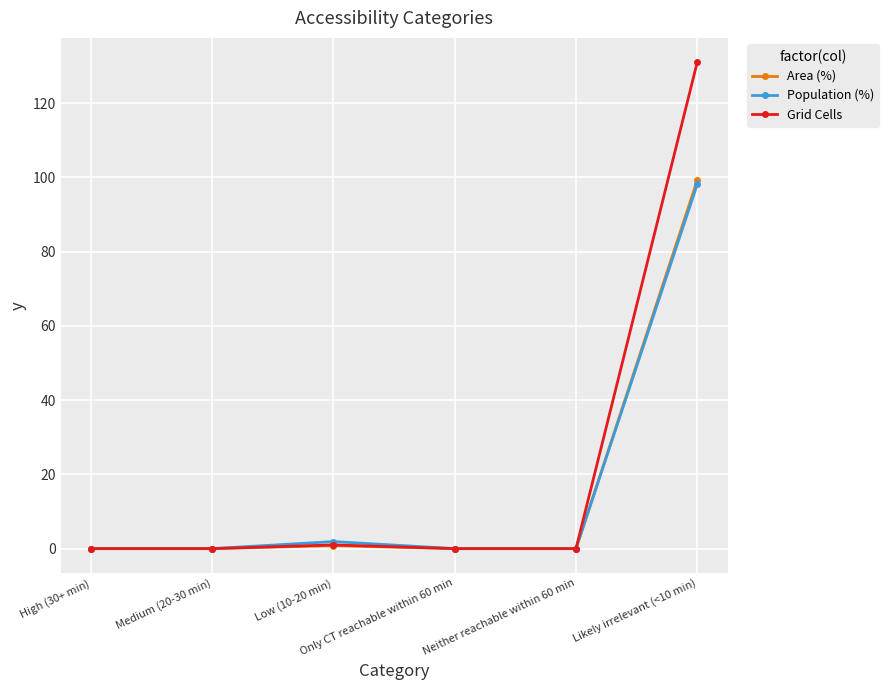

Reading left to right, what are all the values shown in this chart?

Area (%): 0.0	0.0	0.8	0.0	0.0	99.2
Population (%): 0.0	0.0	1.9	0.0	0.0	98.1
Grid Cells: 0.0	0.0	1.0	0.0	0.0	131.0